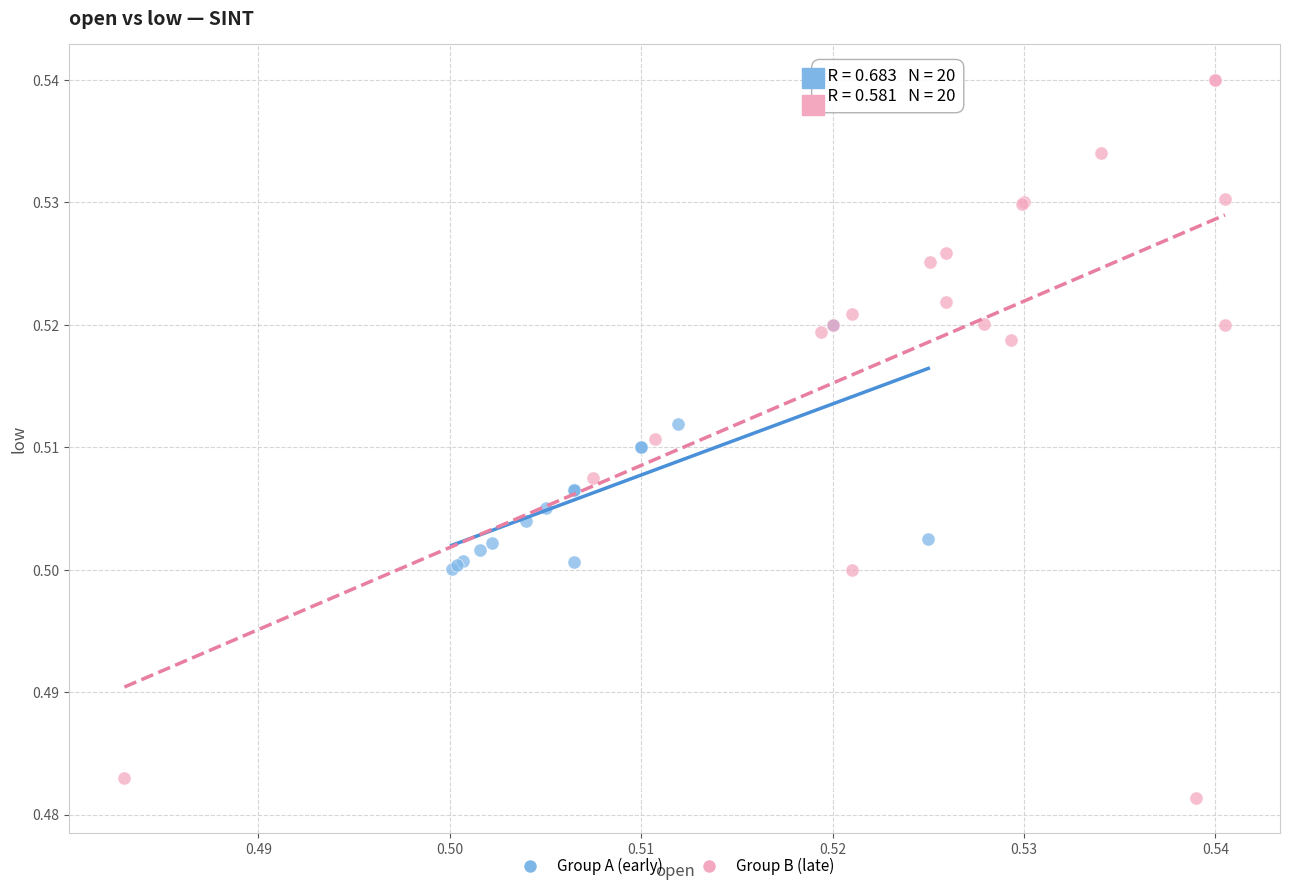

Which series contains the lowest Y value?

Group B (late)